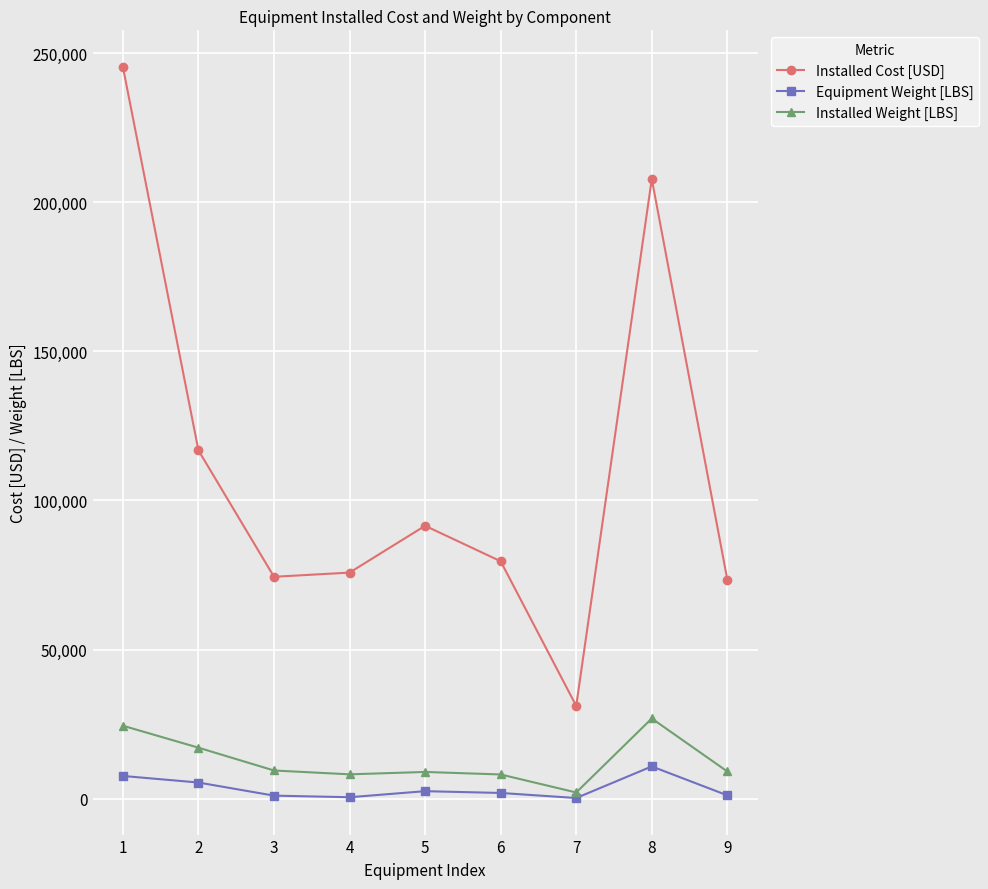

What is the total value across all series at 8?

245474